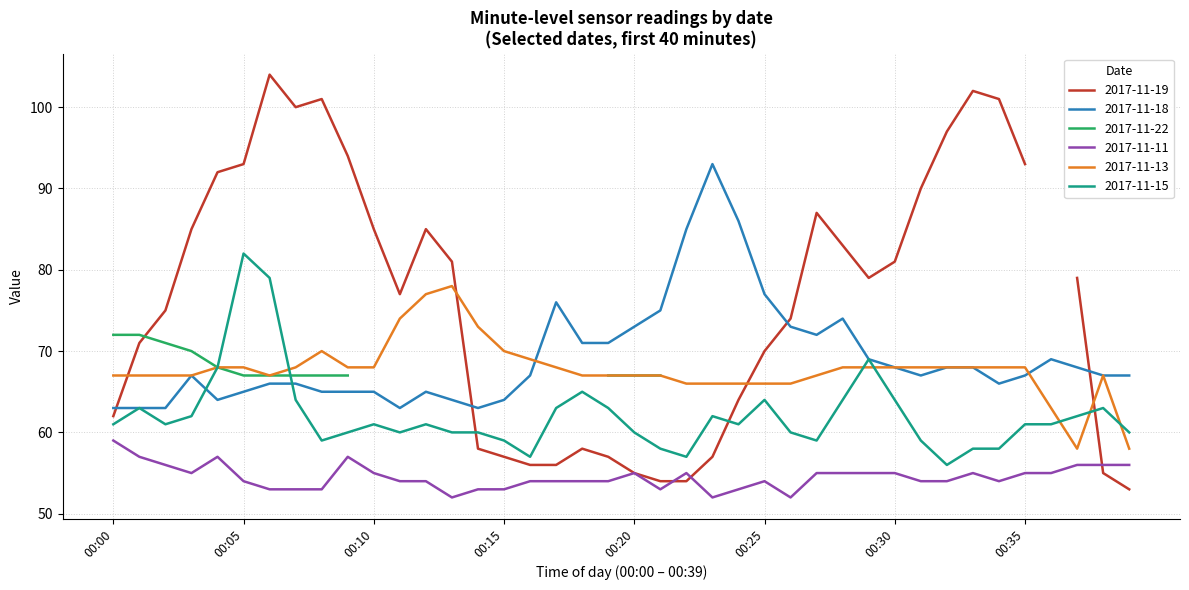

What is the highest value of the 2017-11-18 series?

93